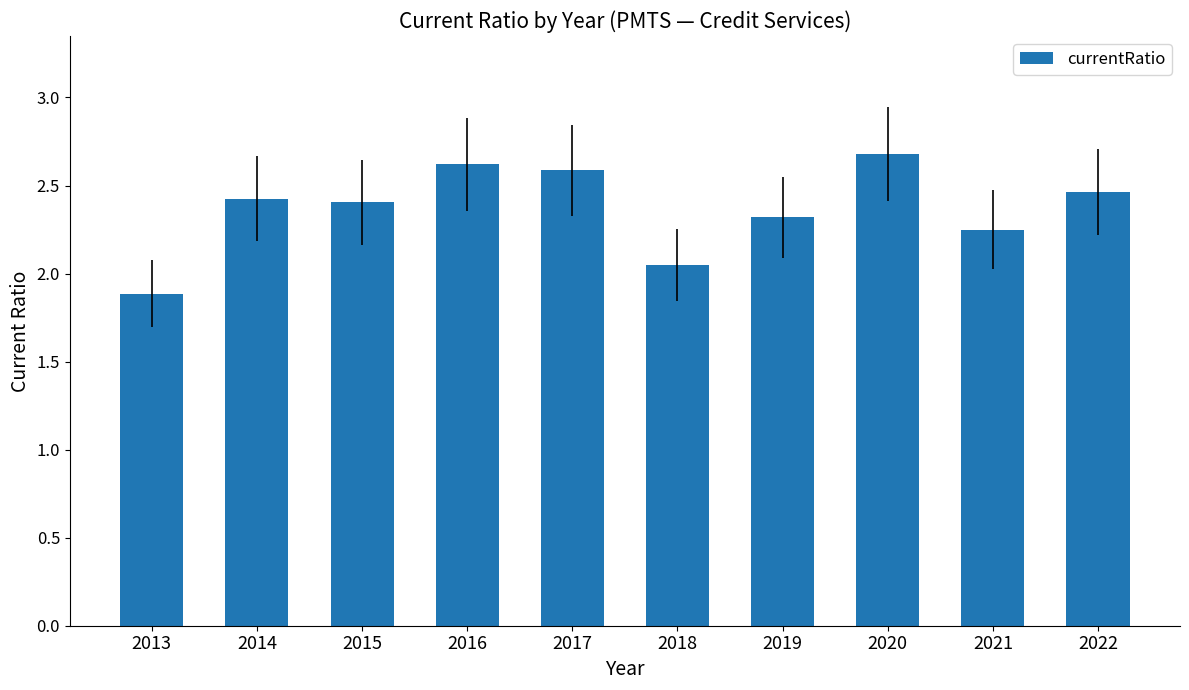

What is the value of the 3rd bar from the left?

2.4